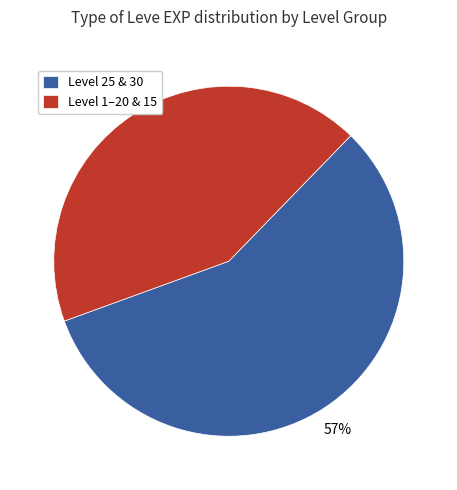

Combined, do Level 1–20 & 15 and Level 25 & 30 account for over 50%?

Yes